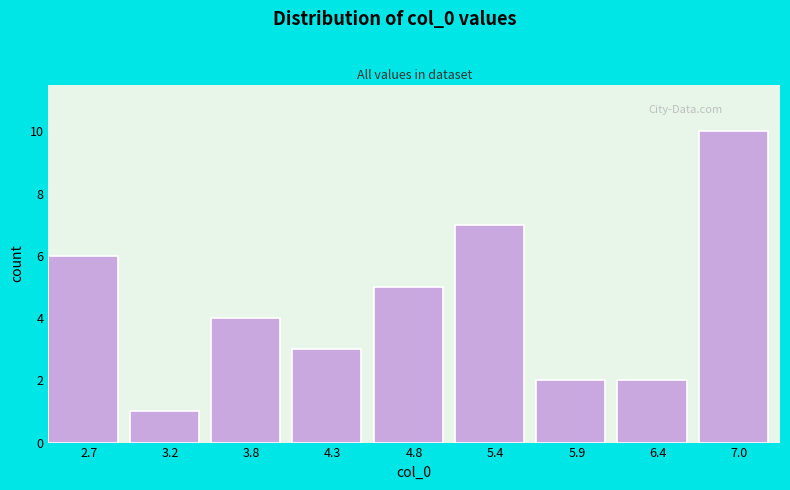

Reading right to left, transcribe all the data shown in this chart.

7.0=10	6.4=2	5.9=2	5.4=7	4.8=5	4.3=3	3.8=4	3.2=1	2.7=6